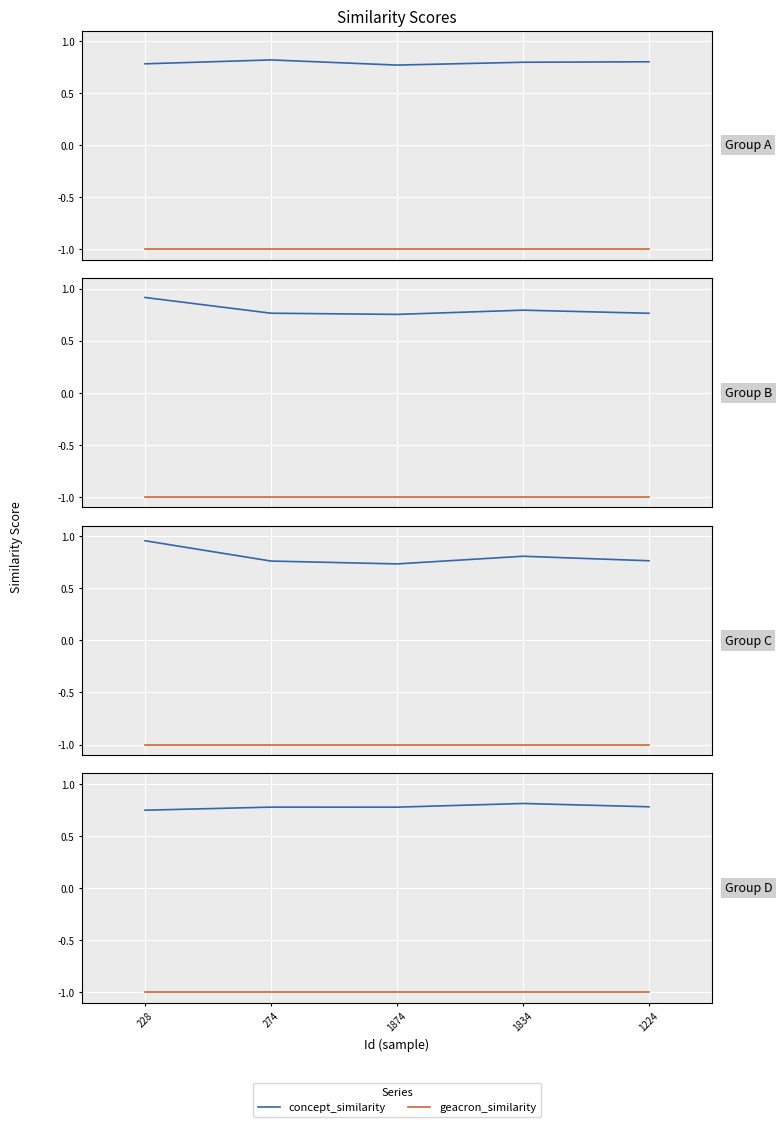

Rank the series by their average value, from lowest to highest.

geacron_similarity, concept_similarity